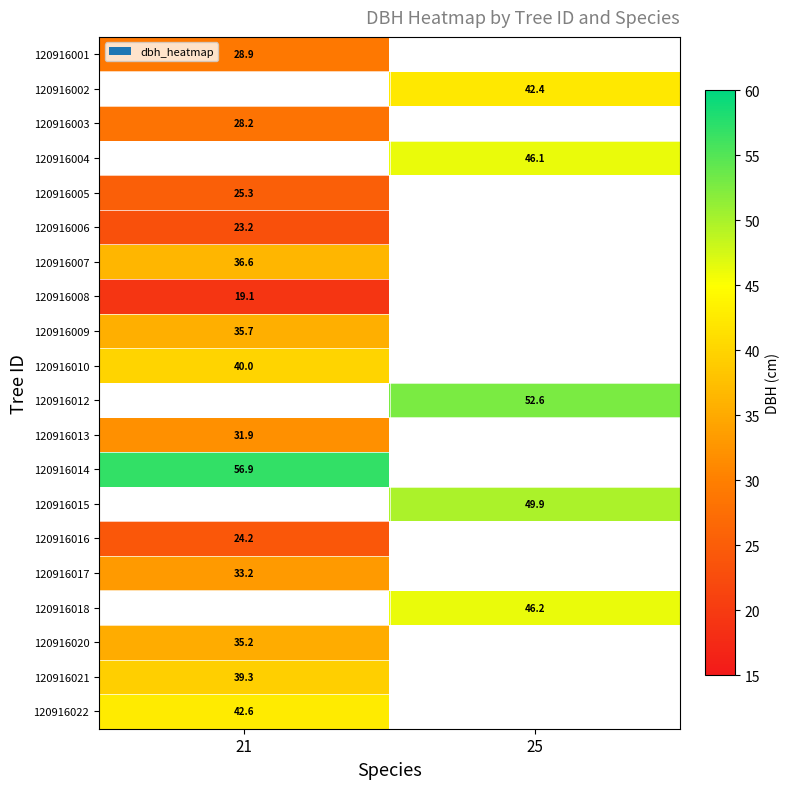

Which has a higher value, 21 or 25?

25